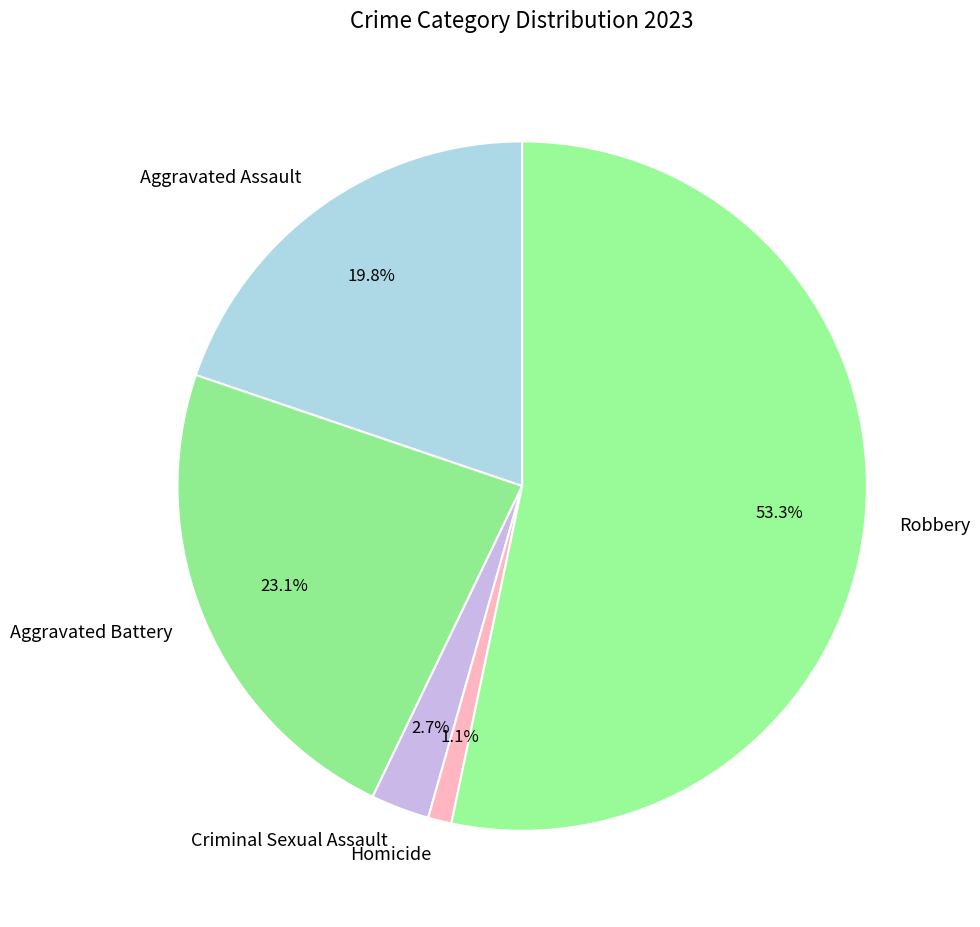

What is the total percentage of Robbery and Criminal Sexual Assault?

56.0%